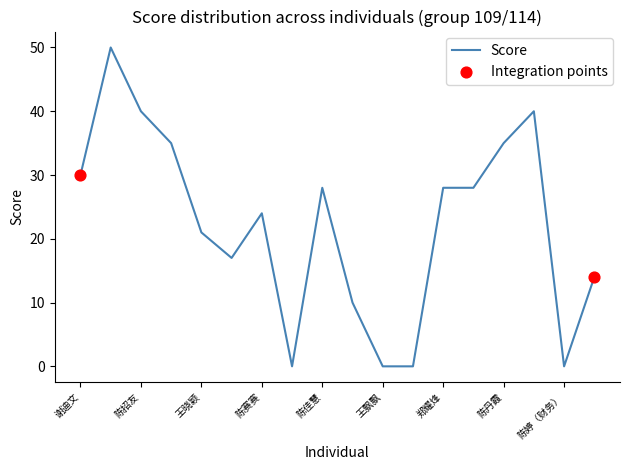

What is the greatest value displayed?

50